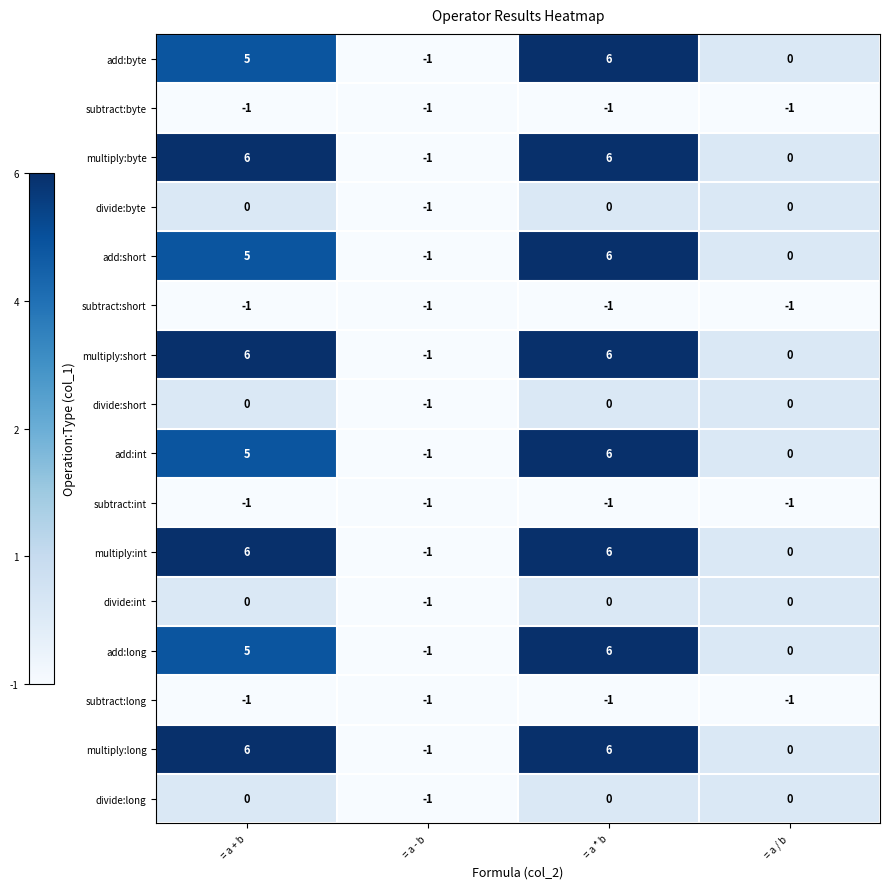

Read the multiply:byte value at = a * b.

6